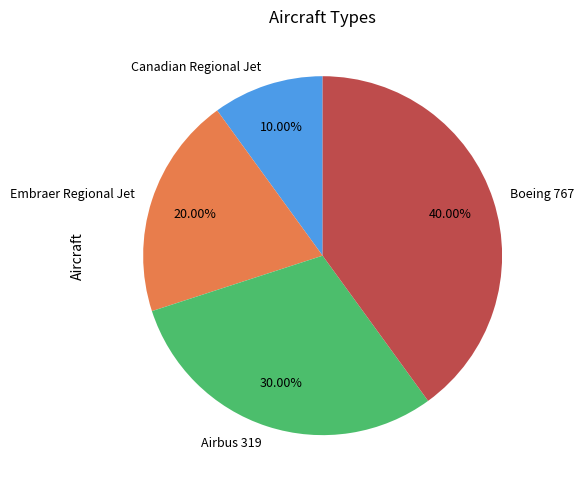

Approximately how many times larger is the value at Boeing 767 compared to Canadian Regional Jet?

4.0